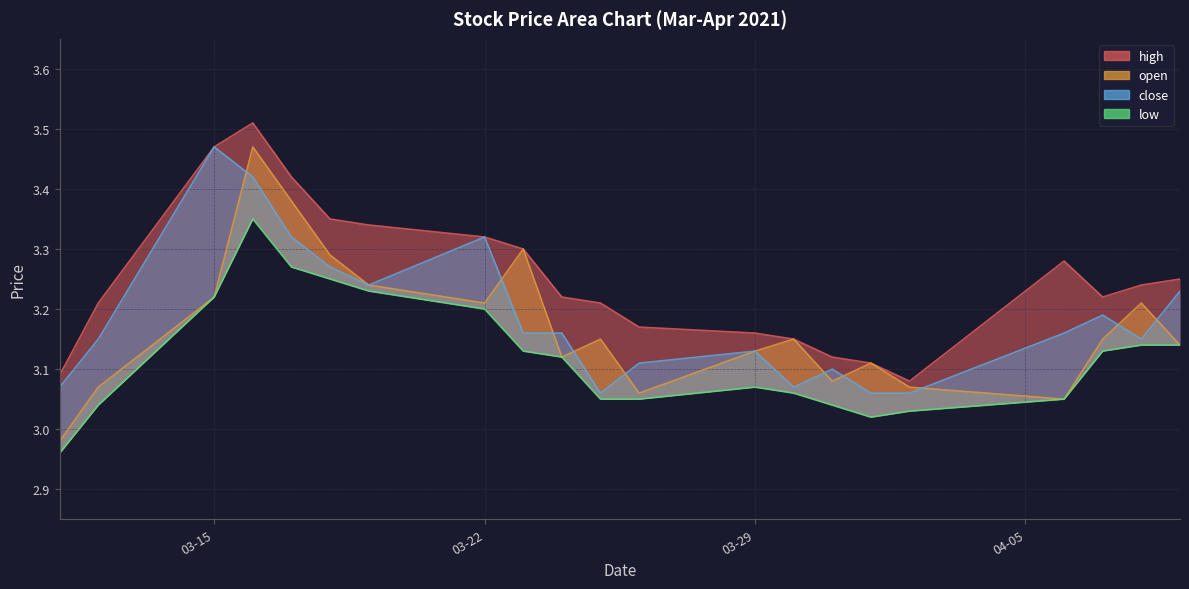

Rank the series by their maximum value, from lowest to highest.

low, open, close, high